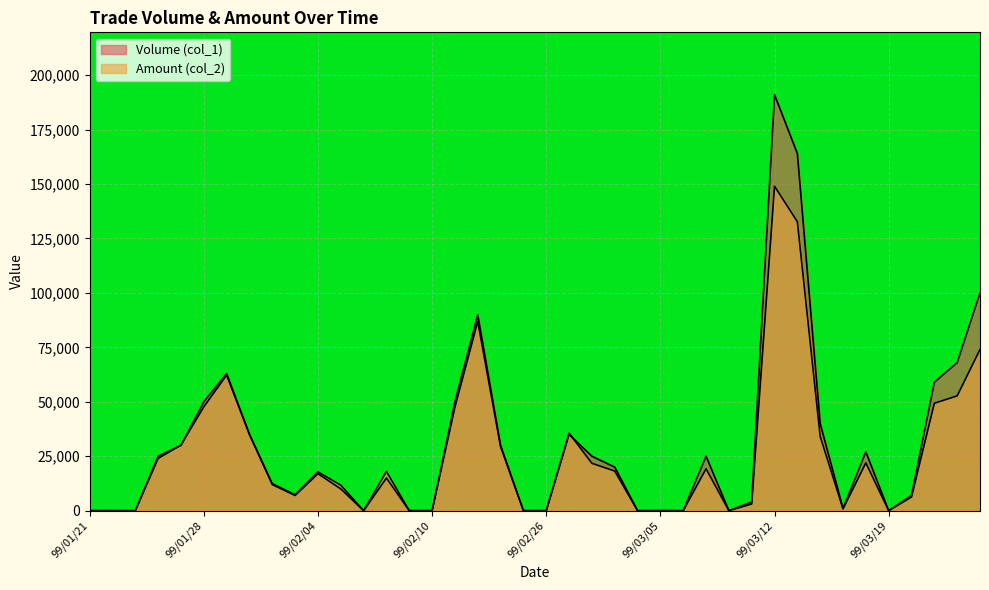

Rank the categories by Volume (col_1) value from highest to lowest.

99/03/12, 99/03/15, 99/03/25, 99/02/23, 99/03/24, 99/01/29, 99/03/23, 99/01/28, 99/02/22, 99/03/16, 99/02/01, 99/03/01, 99/01/27, 99/02/24, 99/03/18, 99/01/26, 99/03/02, 99/03/09, 99/03/03, 99/02/04, 99/02/08, 99/02/02, 99/02/05, 99/02/03, 99/03/22, 99/03/11, 99/03/17, 99/01/21, 99/01/22, 99/01/25, 99/02/06, 99/02/09, 99/02/10, 99/02/25, 99/02/26, 99/03/04, 99/03/05, 99/03/08, 99/03/10, 99/03/19